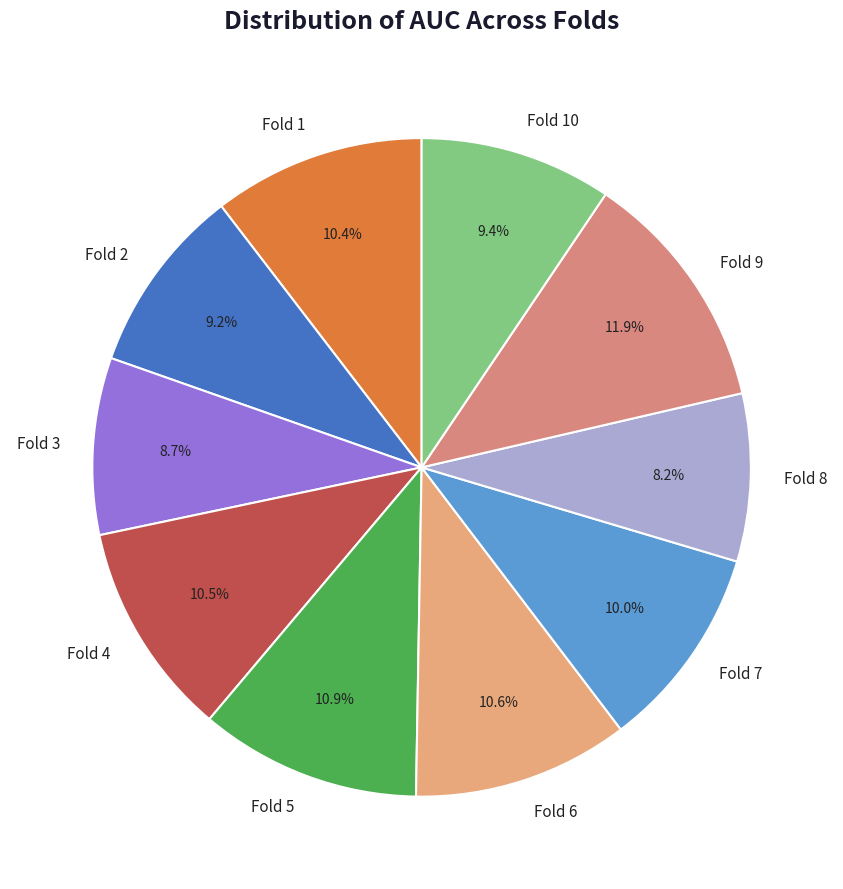

What percentage is the Fold 1 slice, to the nearest percent?

10%